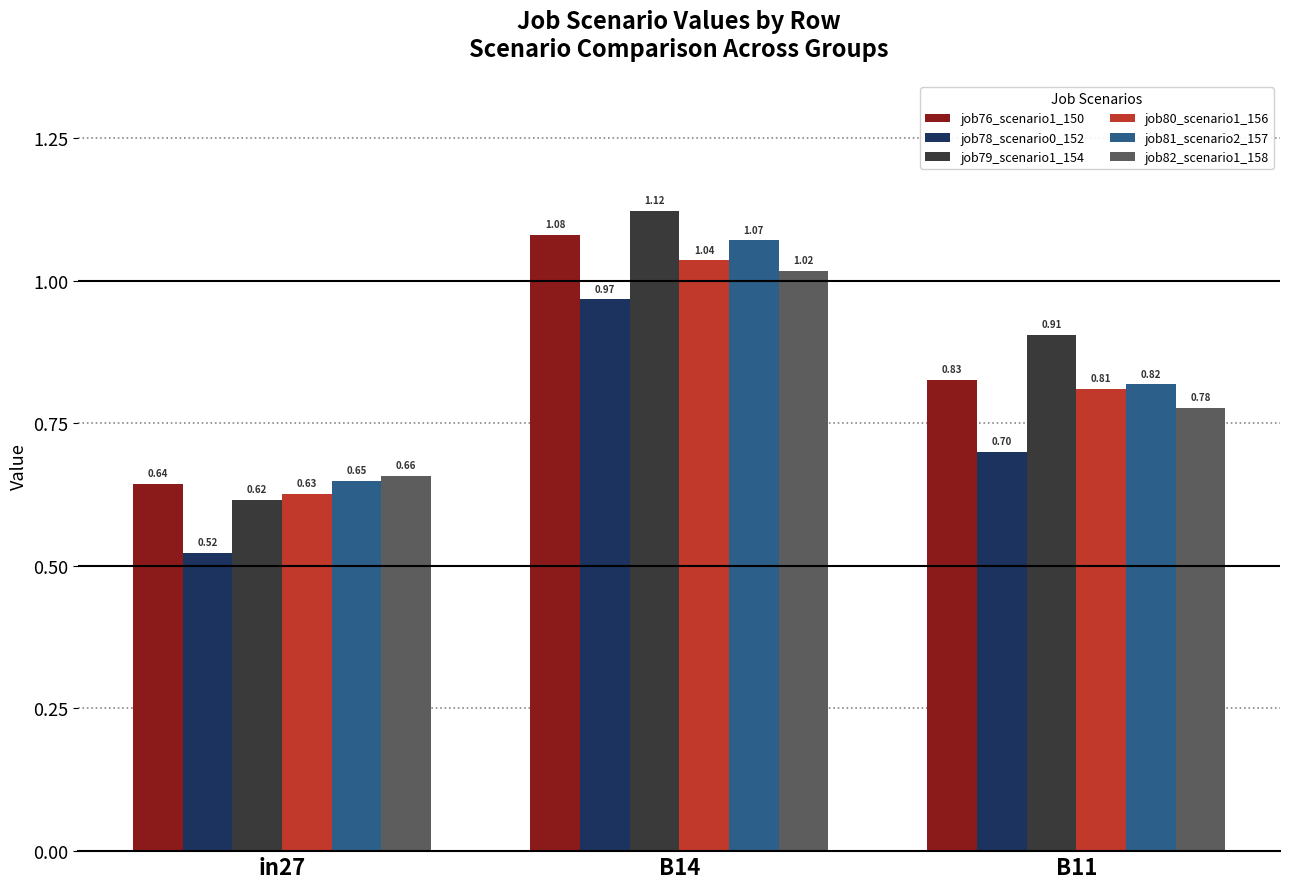

The value of job81_scenario2_157 at B14 is 0.7. True or false?

False